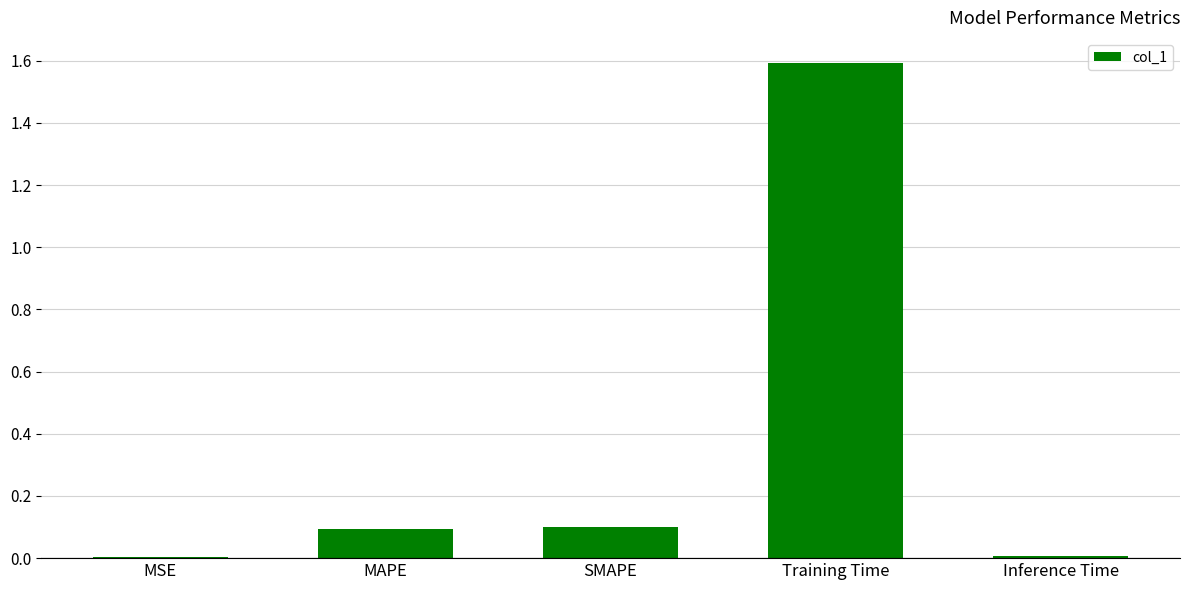

What is the sum of all values?

1.8